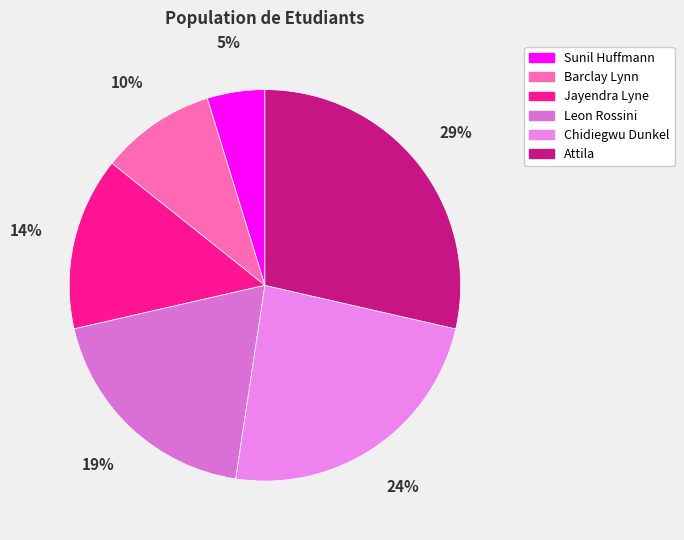

What is the largest slice in the pie chart?

Attila